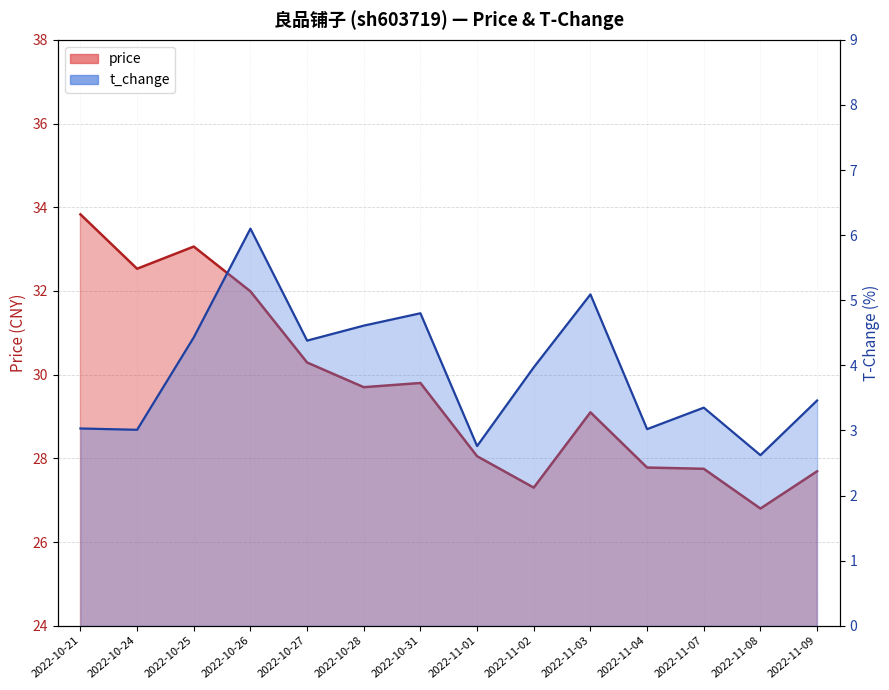

What are all the series names shown in the legend?

price, t_change